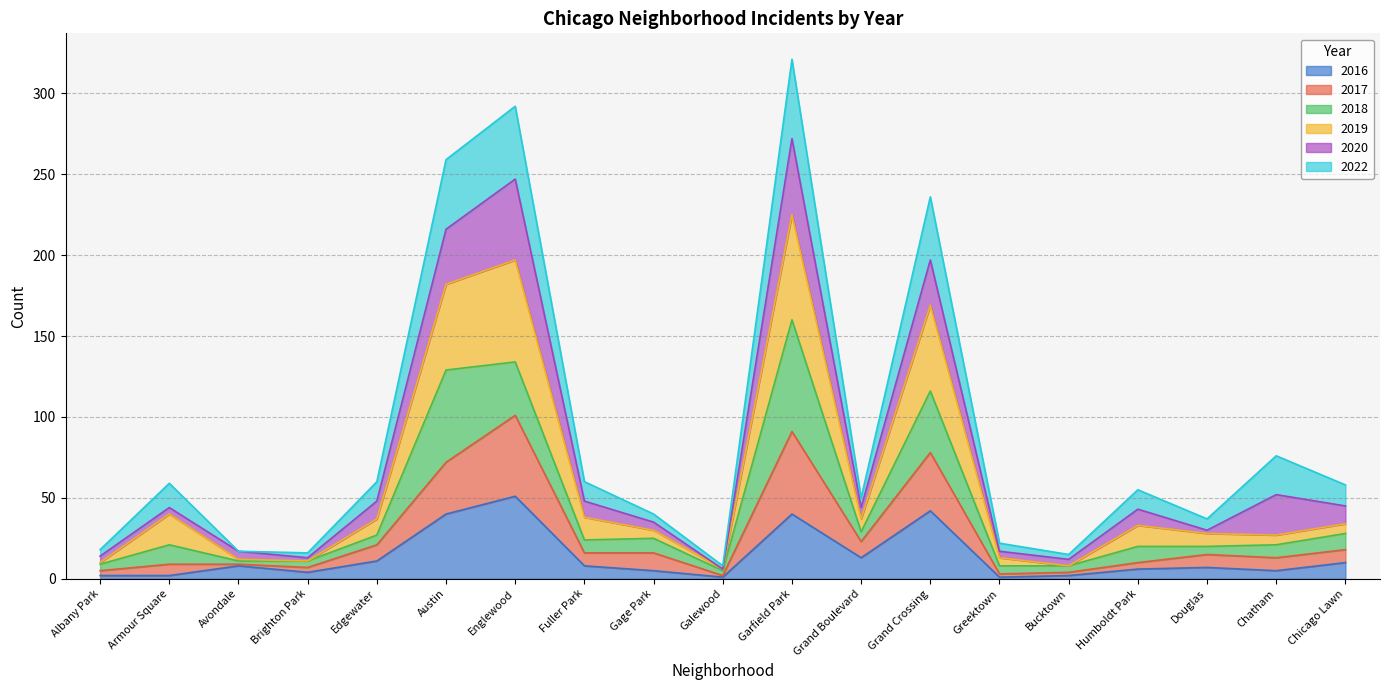

What is the total value across all series at Englewood?

292